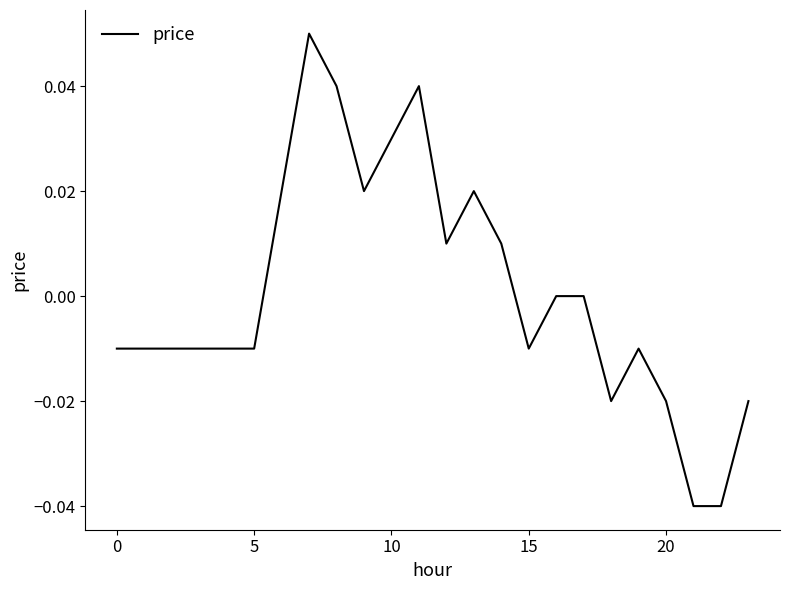

How many lines are shown in the chart?

1